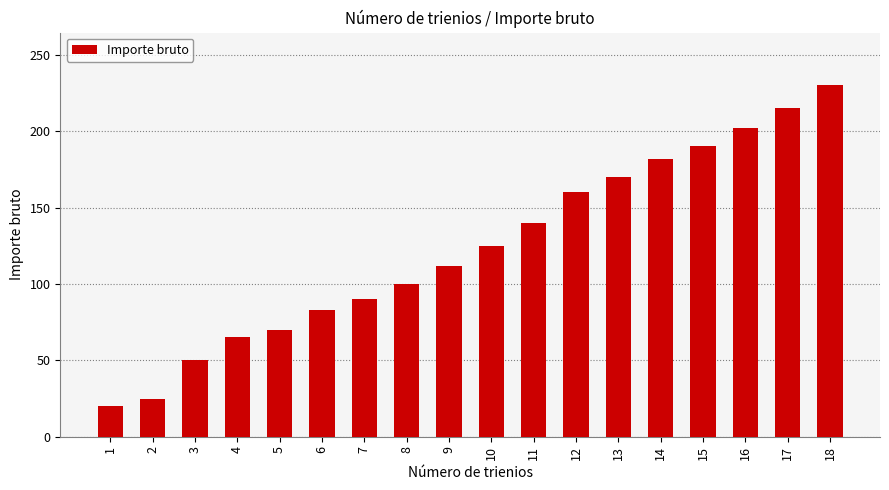

True or false: the data shows 175 at 10.

False